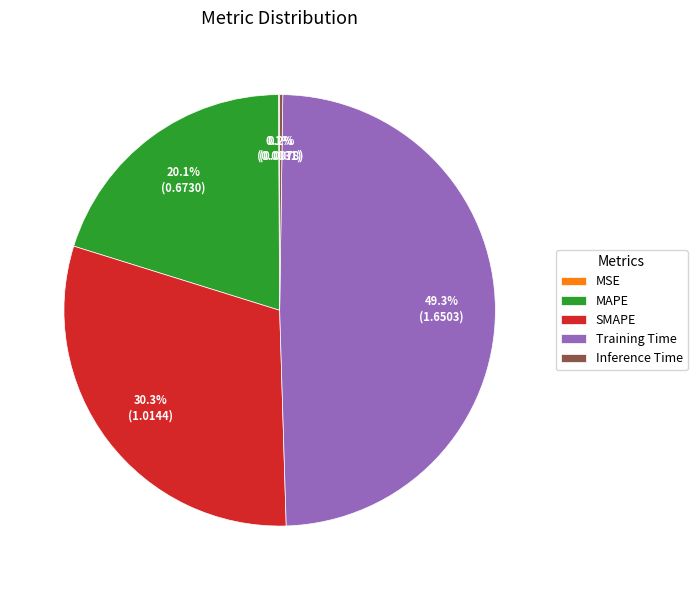

Which slice is the largest?

Training Time